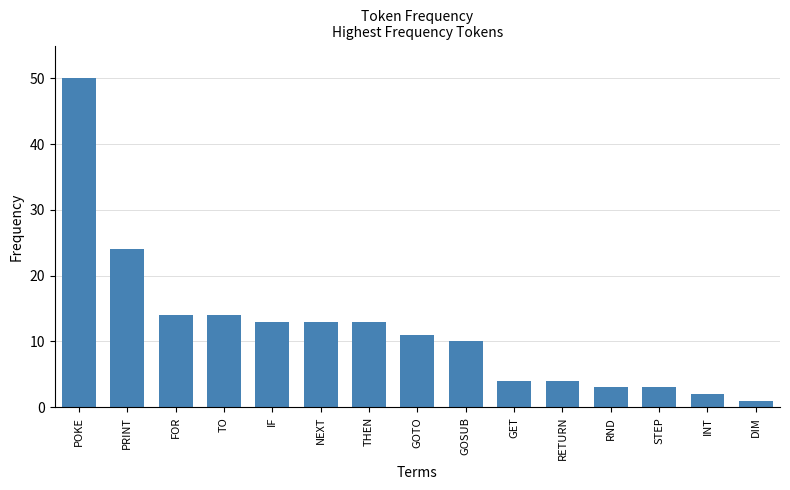

What is the minimum value shown in the chart?

1